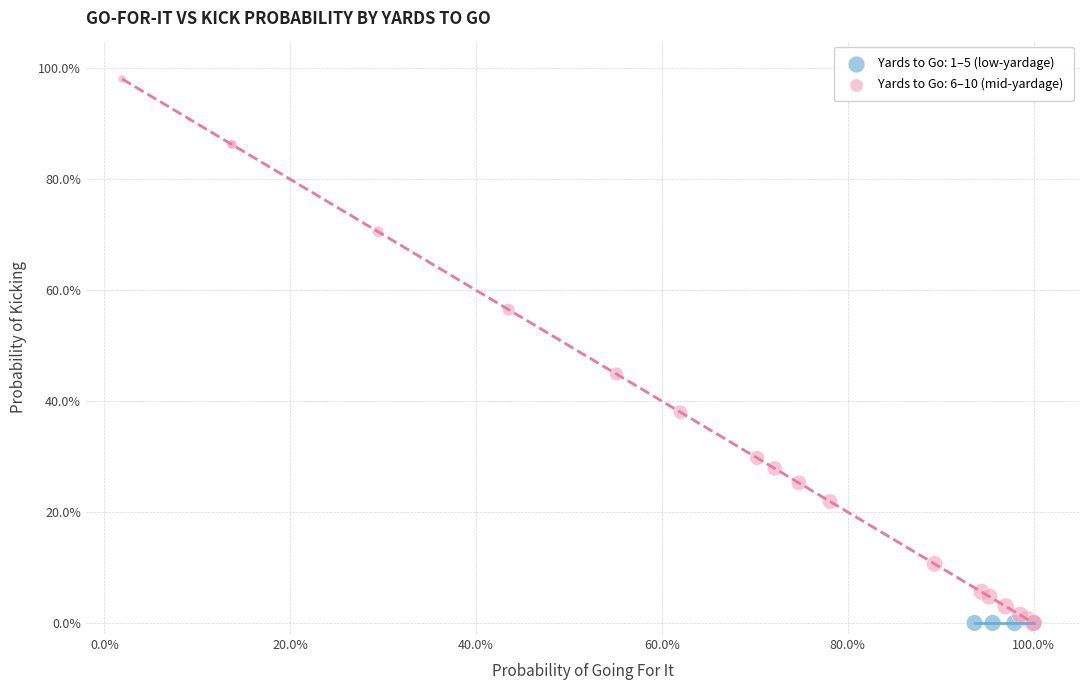

What are all the series names shown in the legend?

Yards to Go: 1–5 (low-yardage), Yards to Go: 6–10 (mid-yardage)